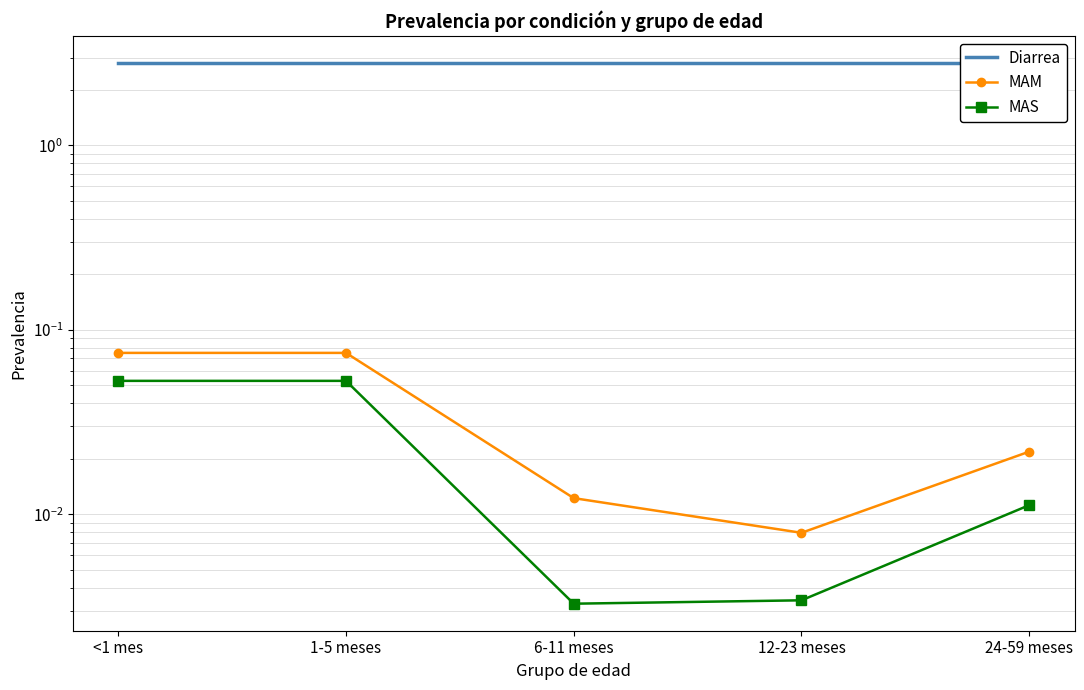

At which category does MAS reach its first local valley?

6-11 meses